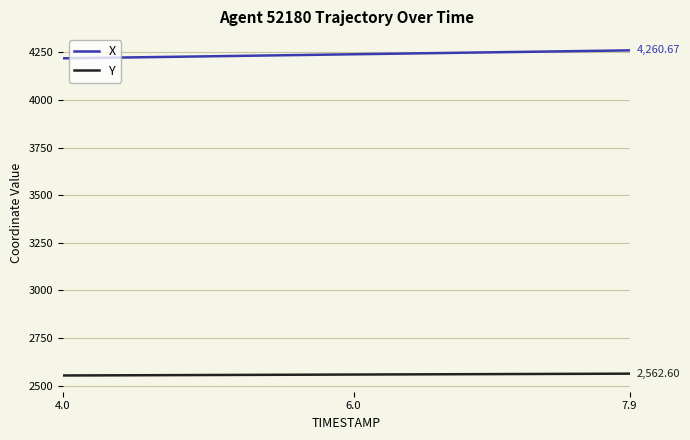

List the series in order of their overall mean, highest first.

X, Y